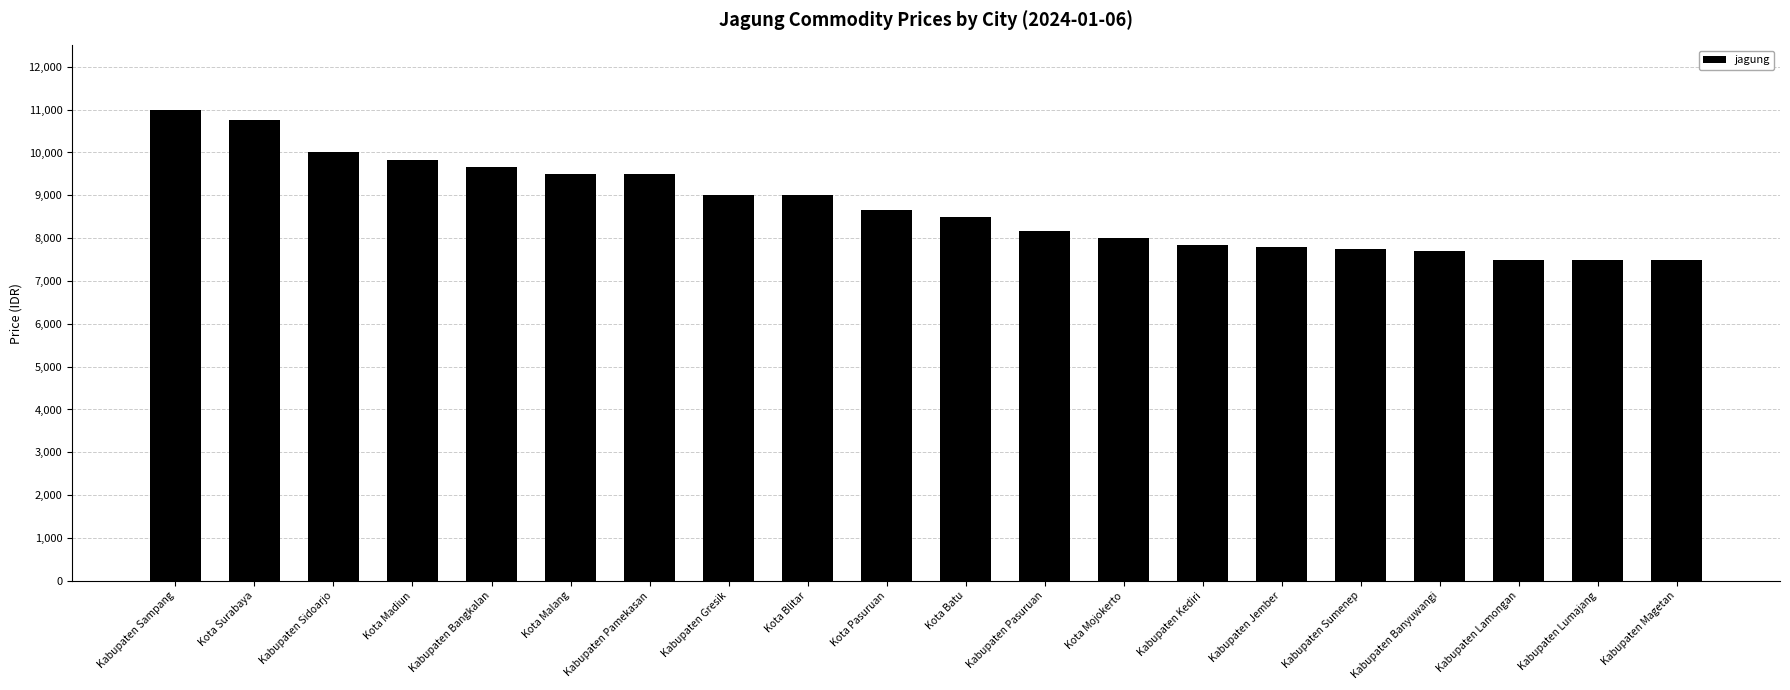

True or false: the data shows 10869 at Kabupaten Banyuwangi.

False